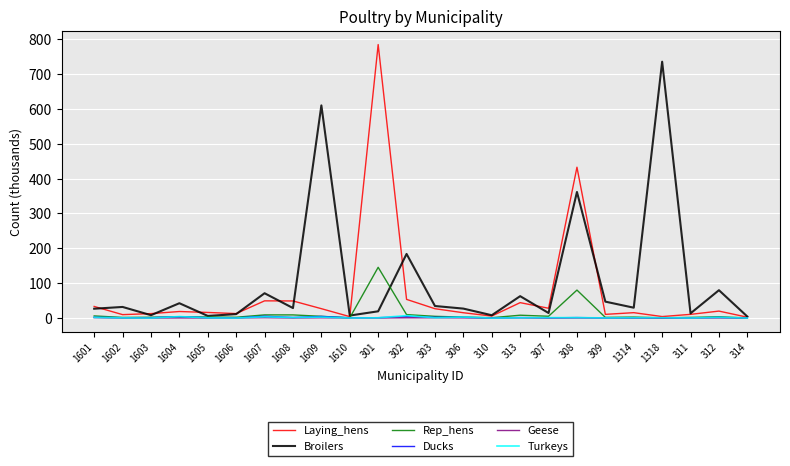

What is the difference between the Ducks values at 311 and 1318?

0.1